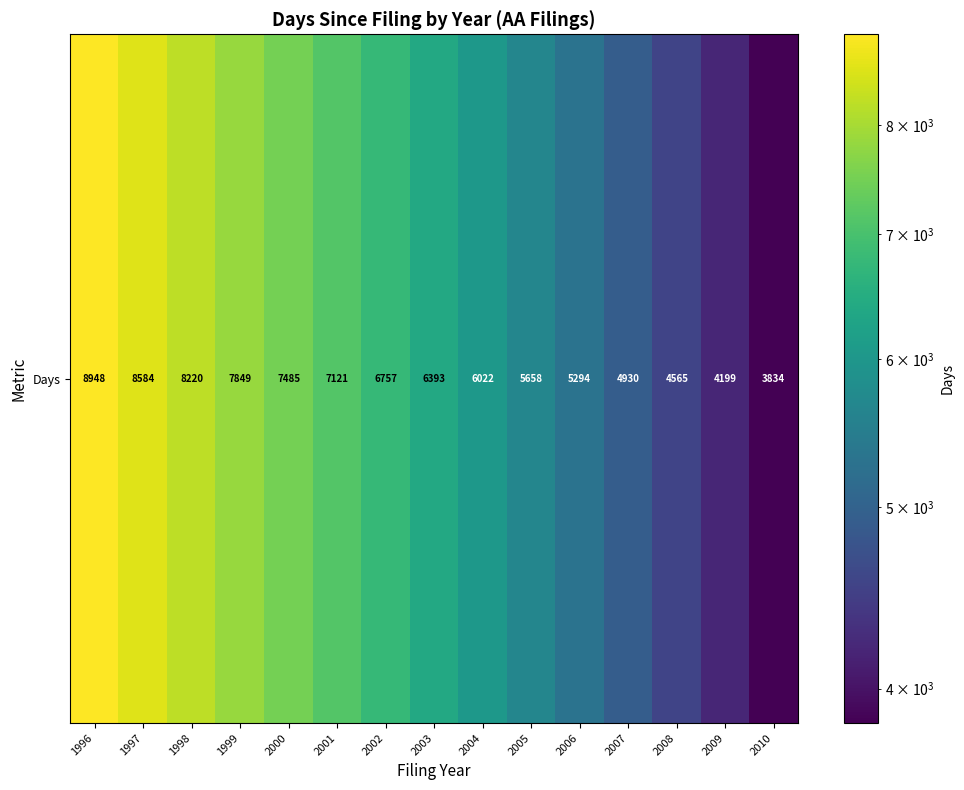

Which label corresponds to the smallest value in the chart?

2010